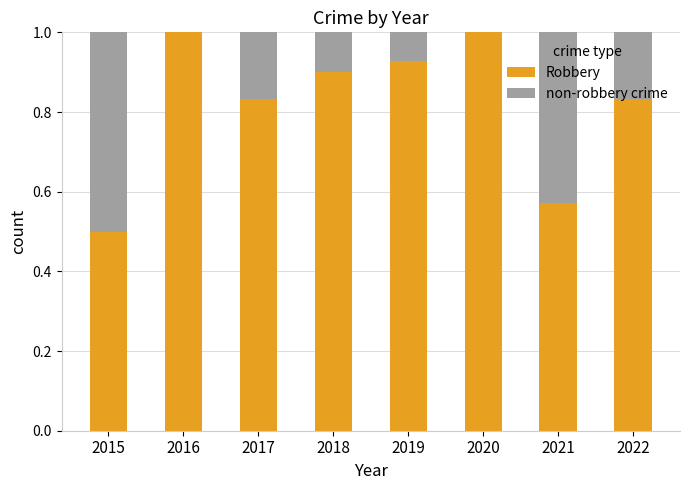

Where is Robbery nearest to the value 0?

2015